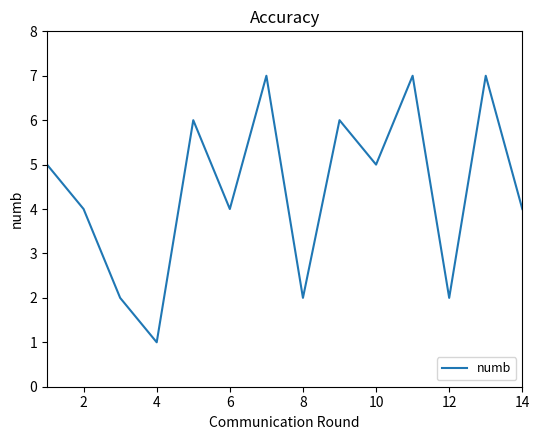

Reading left to right, extract all data points from this chart.

5	4	2	1	6	4	7	2	6	5	7	2	7	4